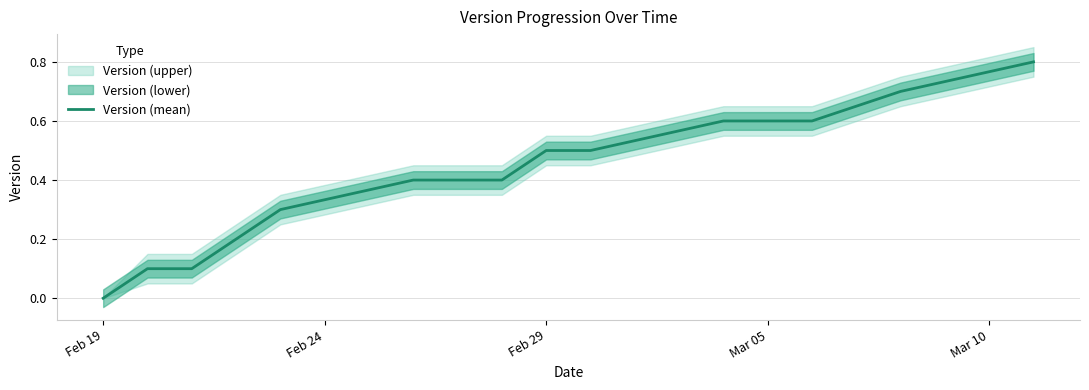

What is the highest value of the Version (mean) series?

0.8